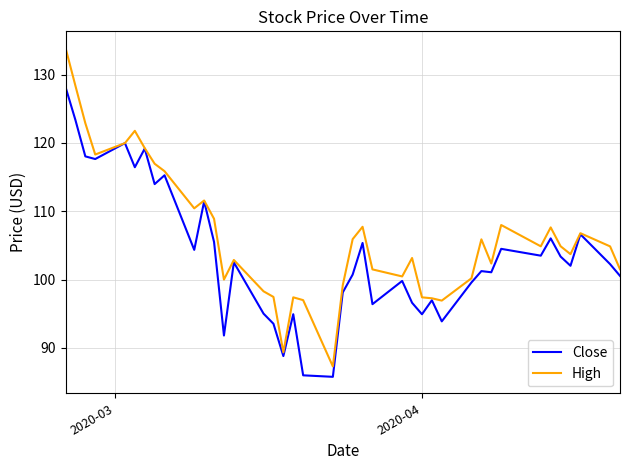

What is the maximum value shown in the chart?

133.9